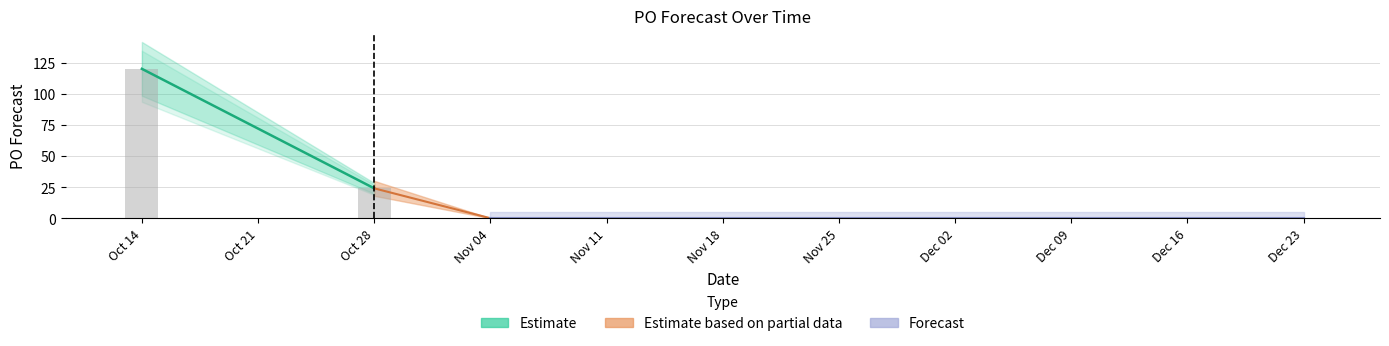

List the labels in order of value, smallest first.

2024-11-04, 2024-11-11, 2024-11-18, 2024-11-25, 2024-12-02, 2024-12-09, 2024-12-16, 2024-12-23, 2024-10-28, 2024-10-14